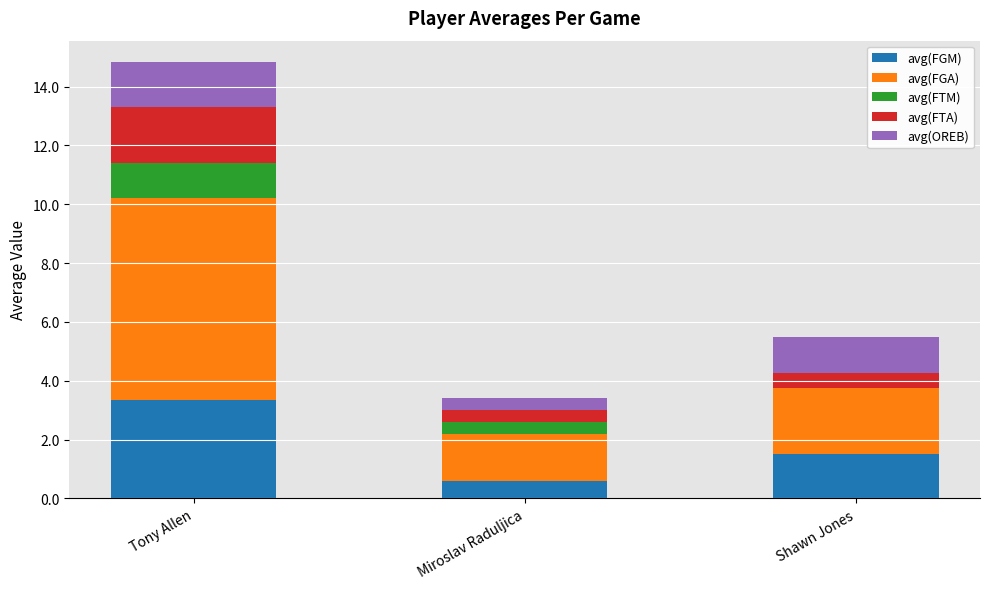

What is the total value across all series at Tony Allen?

14.8